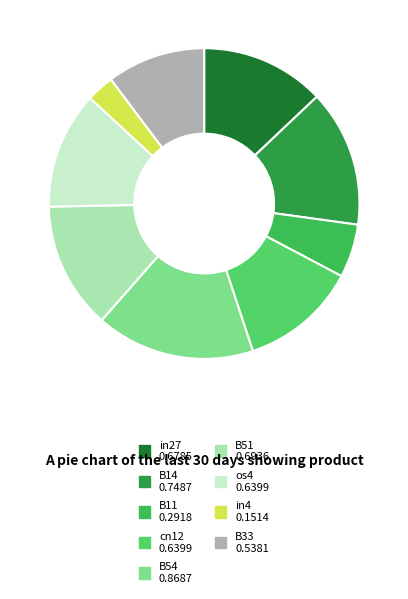

Which slice is the largest?

B54